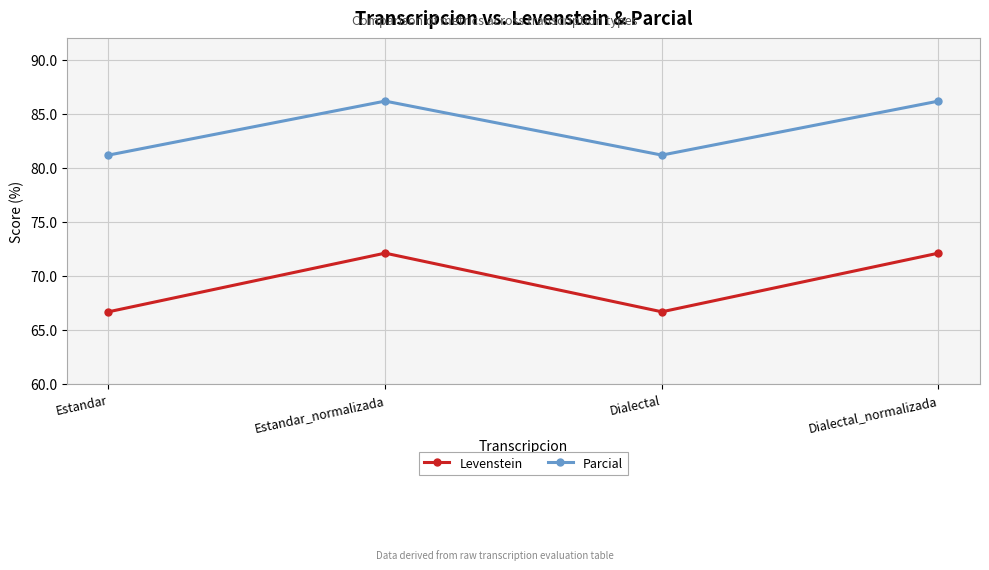

What is the maximum value shown in the chart?

86.2